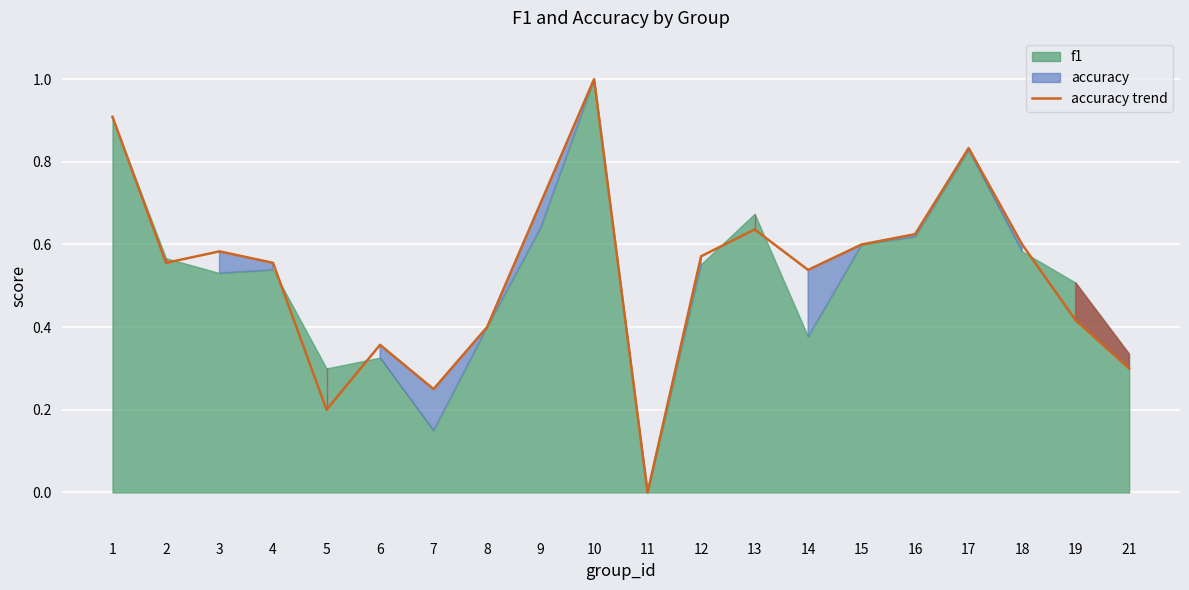

List the labels in order of value, smallest first.

11, 5, 7, 21, 6, 8, 19, 14, 2, 4, 12, 3, 15, 18, 16, 13, 9, 17, 1, 10